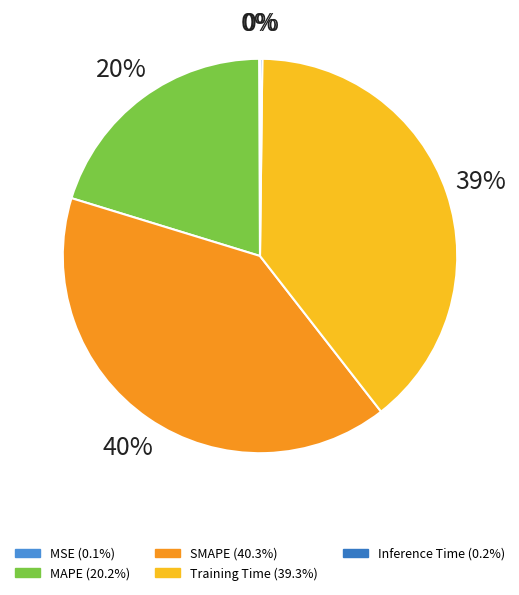

The Training Time slice represents 26% of the pie. True or false?

False